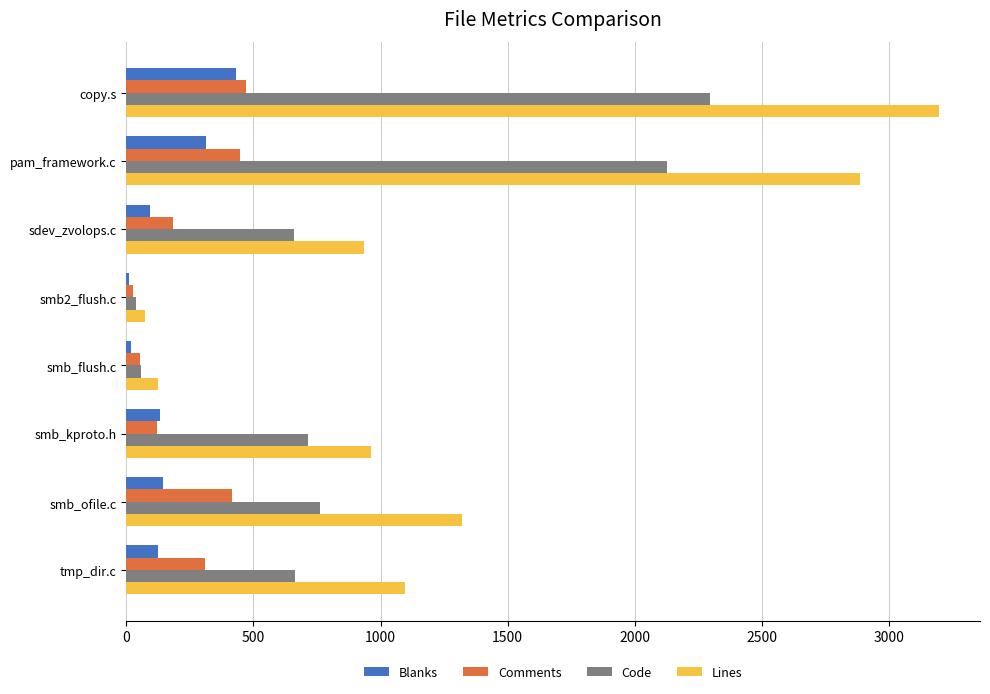

Which series has the largest range (max minus min)?

Lines